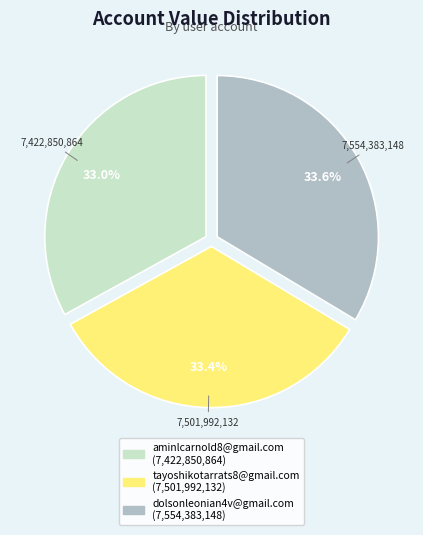

Does tayoshikotarrats8@gmail.com account for over 50% of the chart?

No